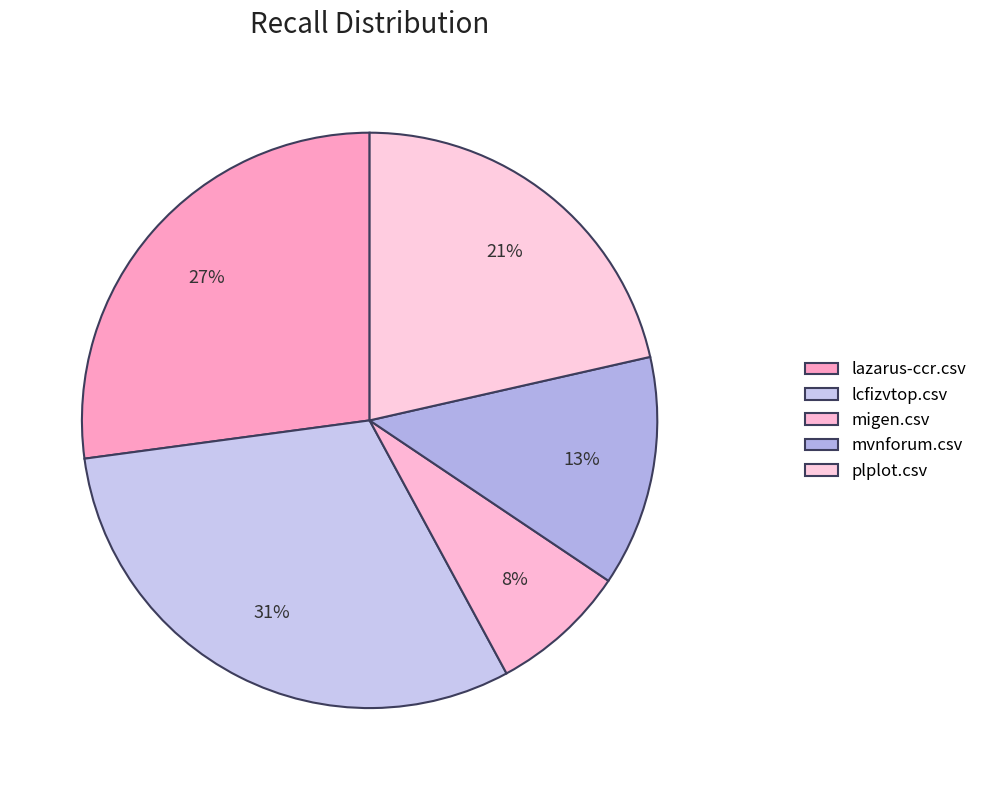

How many segments does this pie chart have?

5